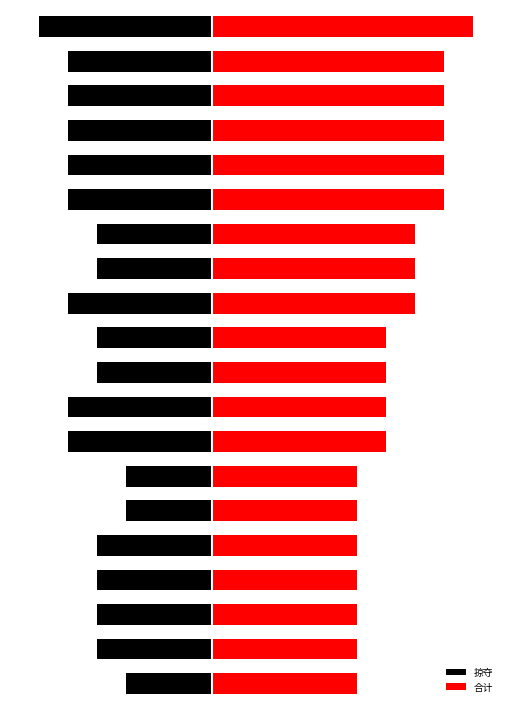

What is the lowest value of the 合计 series?

5